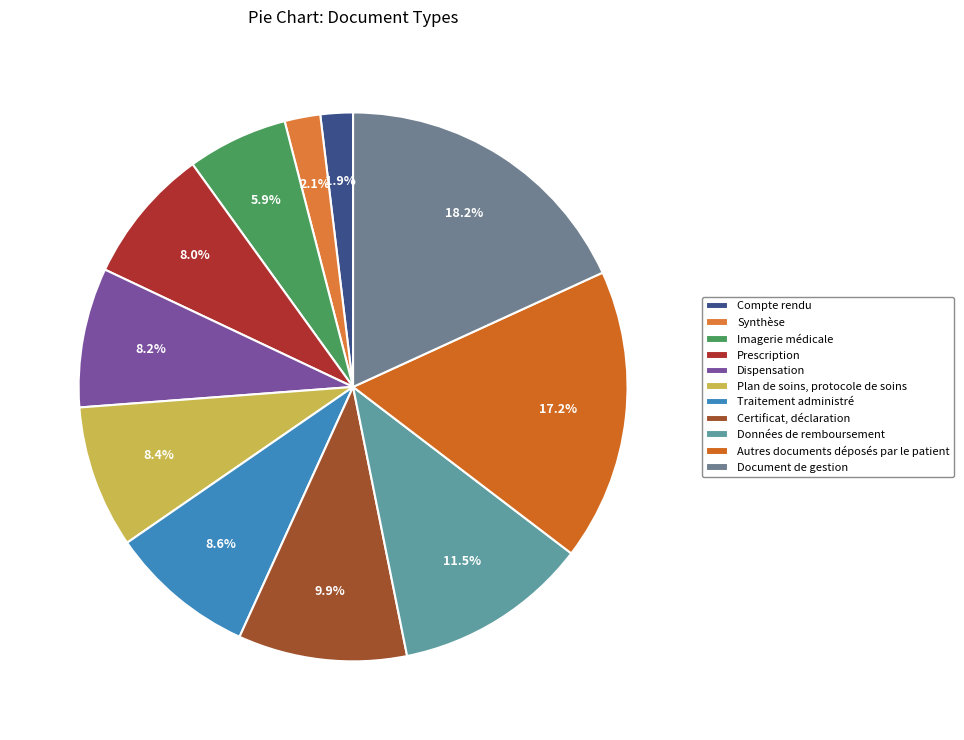

Does Prescription account for over 50% of the chart?

No